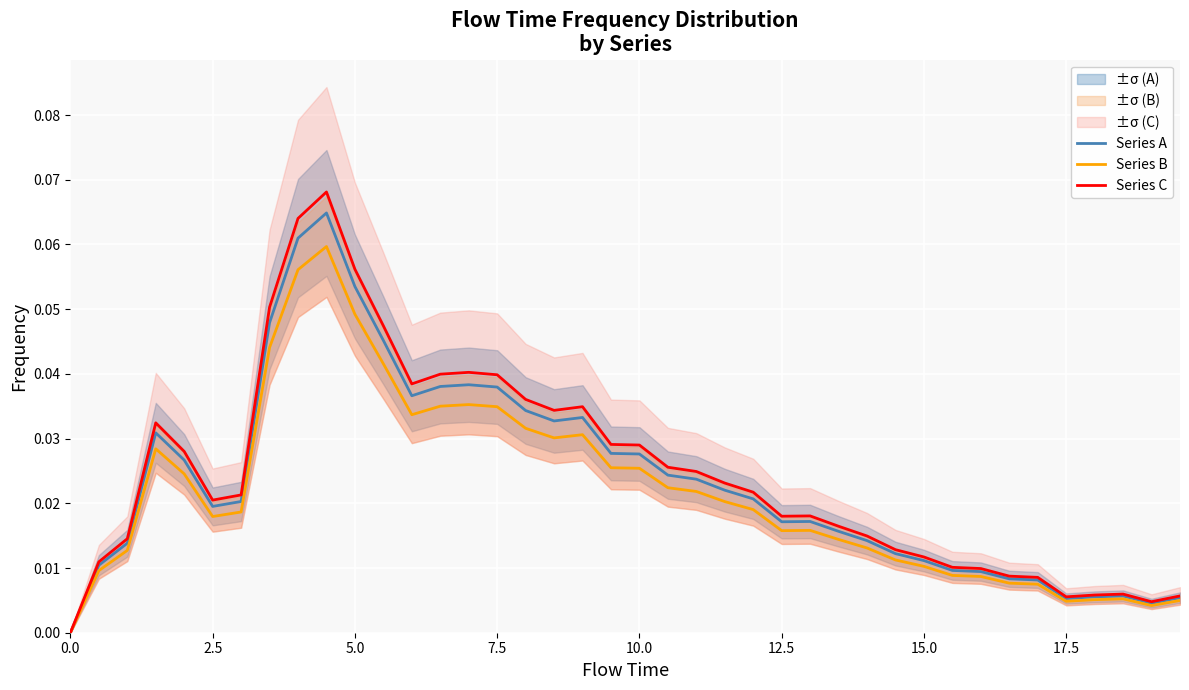

Reading right to left, extract all data points from this chart.

Series A: 0.0	0.0	0.0	0.0	0.0	0.0	0.0	0.0	0.0	0.0	0.0	0.0	0.0	0.0	0.0	0.0	0.0	0.0	0.0	0.0	0.0	0.0	0.0	0.0	0.0	0.0	0.0	0.0	0.0	0.1	0.1	0.1	0.0	0.0	0.0	0.0	0.0	0.0	0.0	0.0
Series B: 0.0	0.0	0.0	0.0	0.0	0.0	0.0	0.0	0.0	0.0	0.0	0.0	0.0	0.0	0.0	0.0	0.0	0.0	0.0	0.0	0.0	0.0	0.0	0.0	0.0	0.0	0.0	0.0	0.0	0.0	0.1	0.1	0.0	0.0	0.0	0.0	0.0	0.0	0.0	0.0
Series C: 0.0	0.0	0.0	0.0	0.0	0.0	0.0	0.0	0.0	0.0	0.0	0.0	0.0	0.0	0.0	0.0	0.0	0.0	0.0	0.0	0.0	0.0	0.0	0.0	0.0	0.0	0.0	0.0	0.0	0.1	0.1	0.1	0.1	0.0	0.0	0.0	0.0	0.0	0.0	0.0